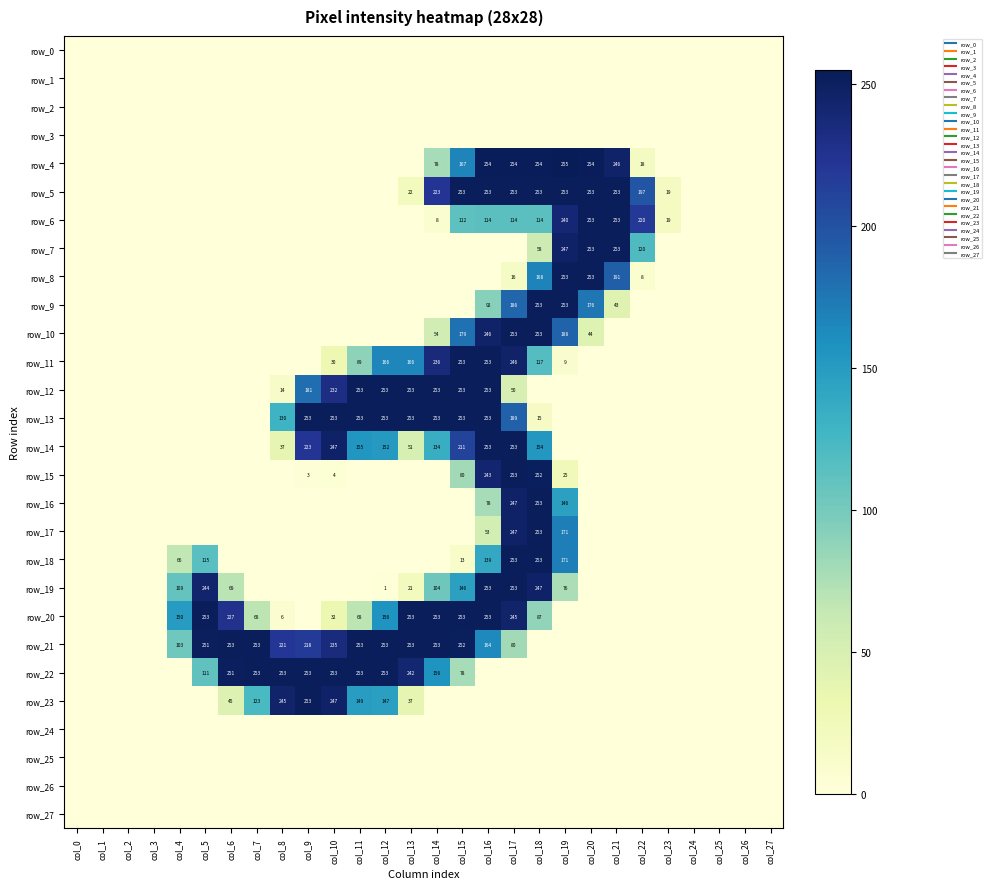

How many data points does each series have?

28